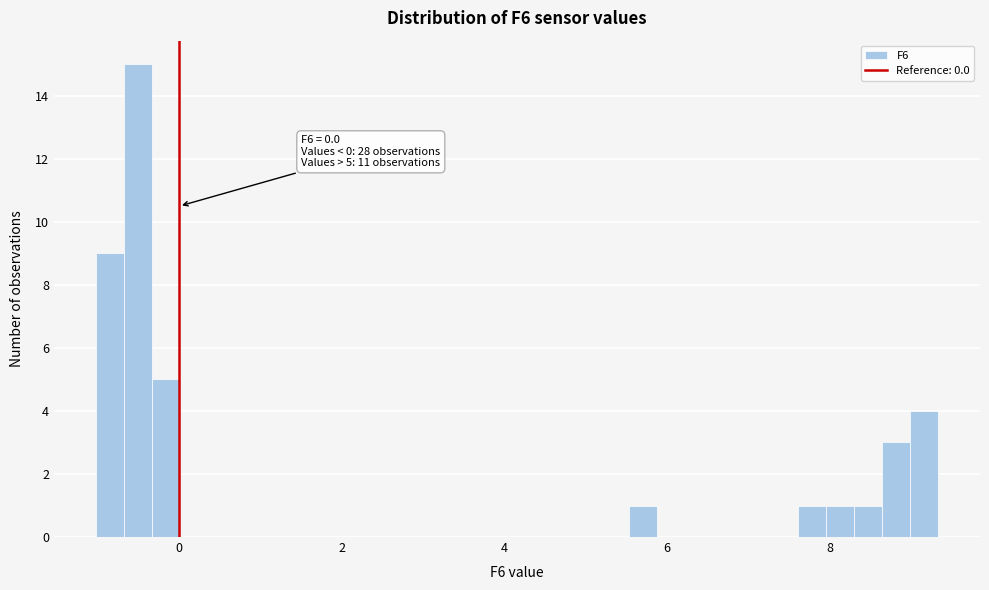

Around what value on the x-axis is the tallest bar? Give the approximate position of its centre, as read against the axis.

-0.6